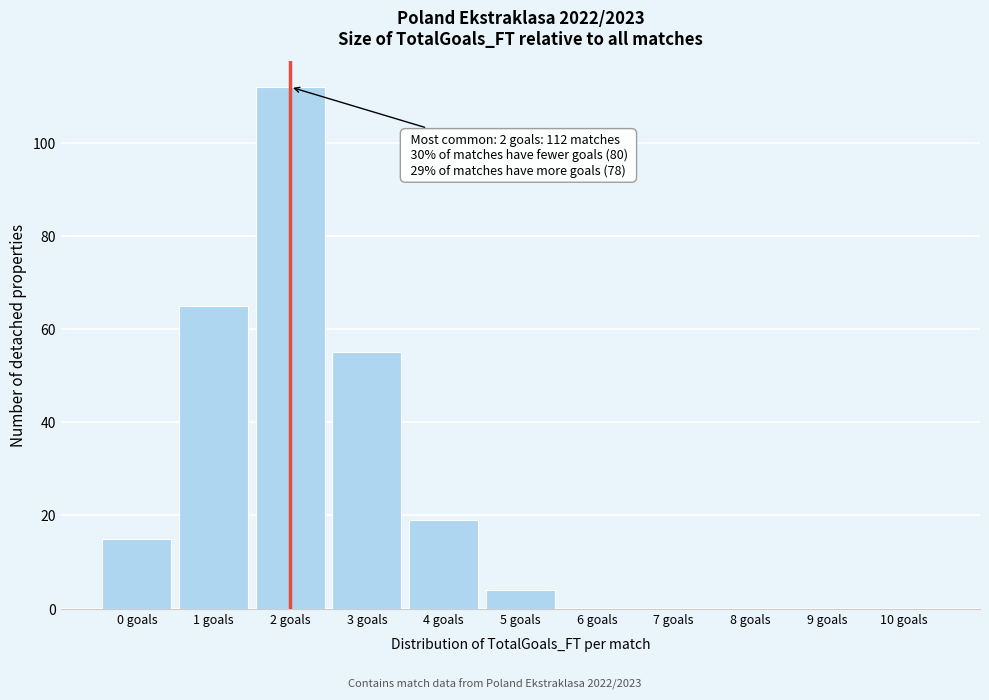

Over which range of the x-axis is the bar tallest?

1.5 to 2.5